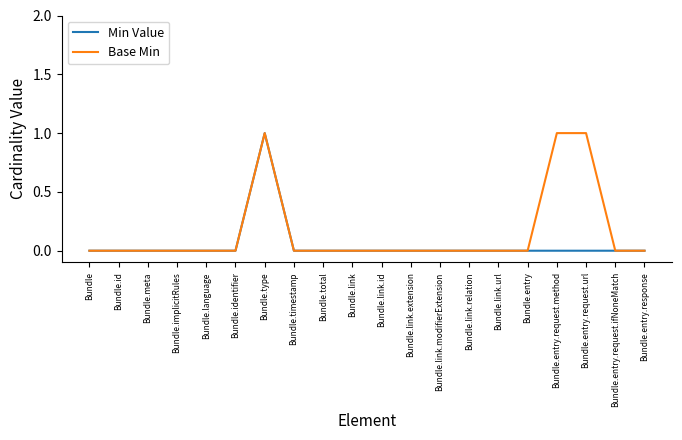

True or false: Base Min has a value of -1 at Bundle.link.relation.

False